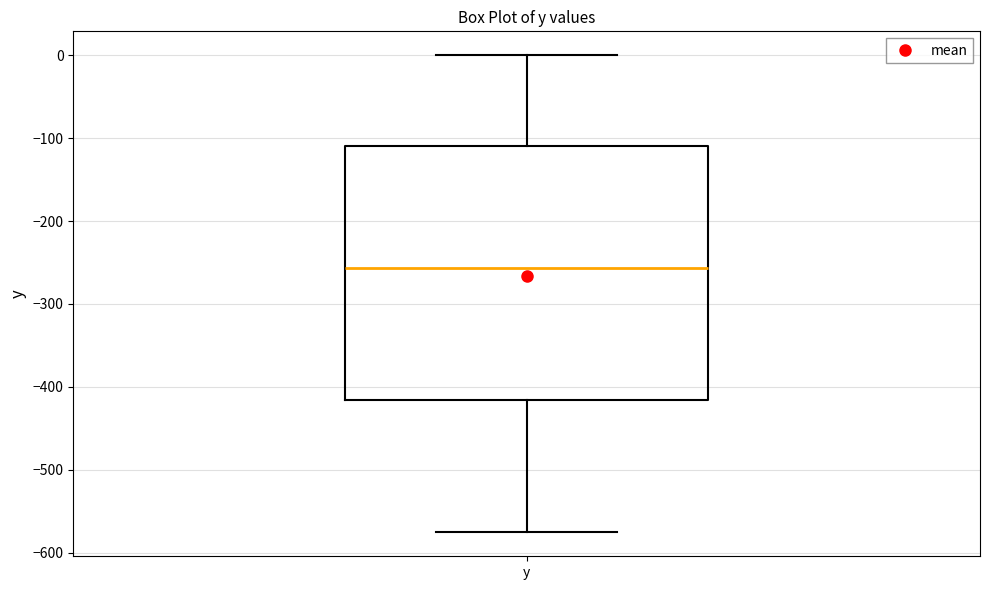

Where is the upper edge of the box for y on the y-axis? The values are not printed on the chart, so give them approximately, as read against the axis.

-110